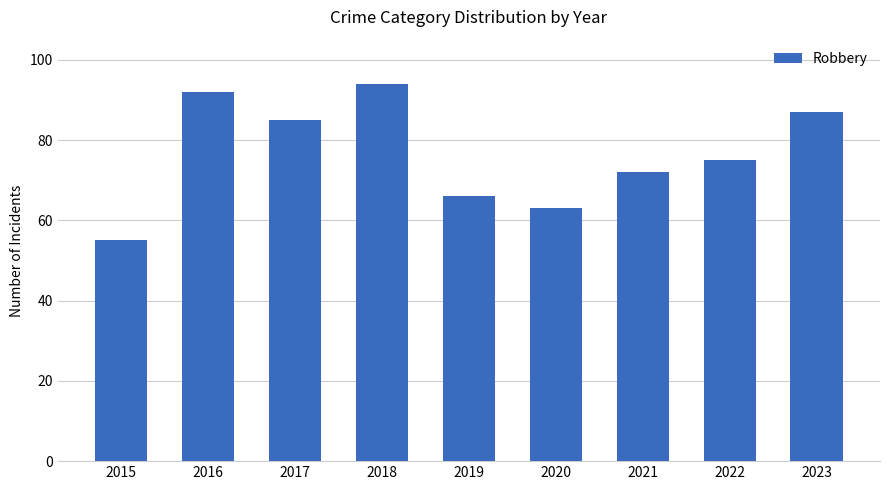

At which label is the value closest to 74?

2022